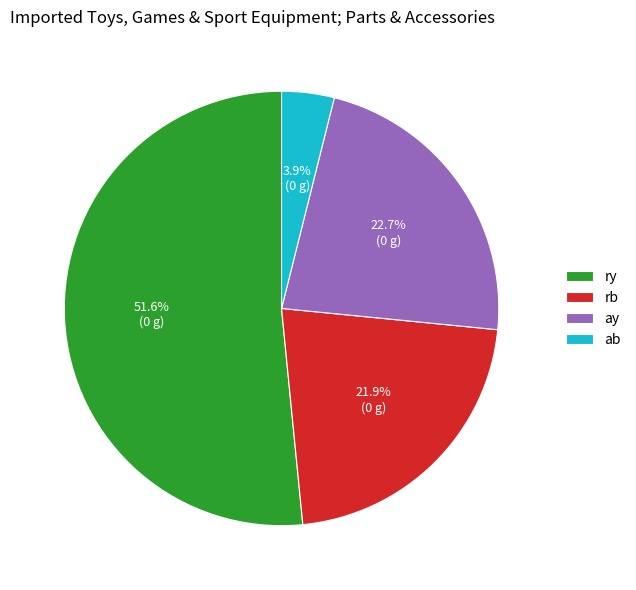

How many slices are in this pie chart?

4